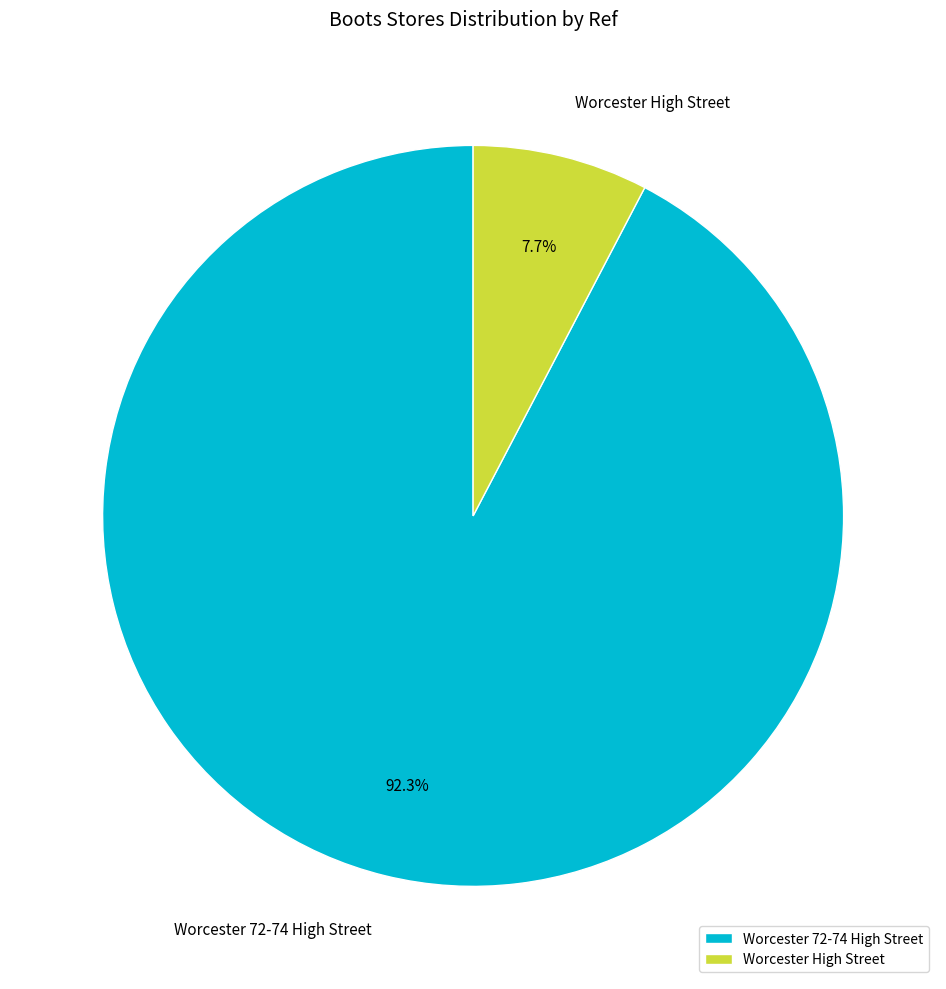

What percentage is NOT represented by Worcester 72-74 High Street?

7.7%